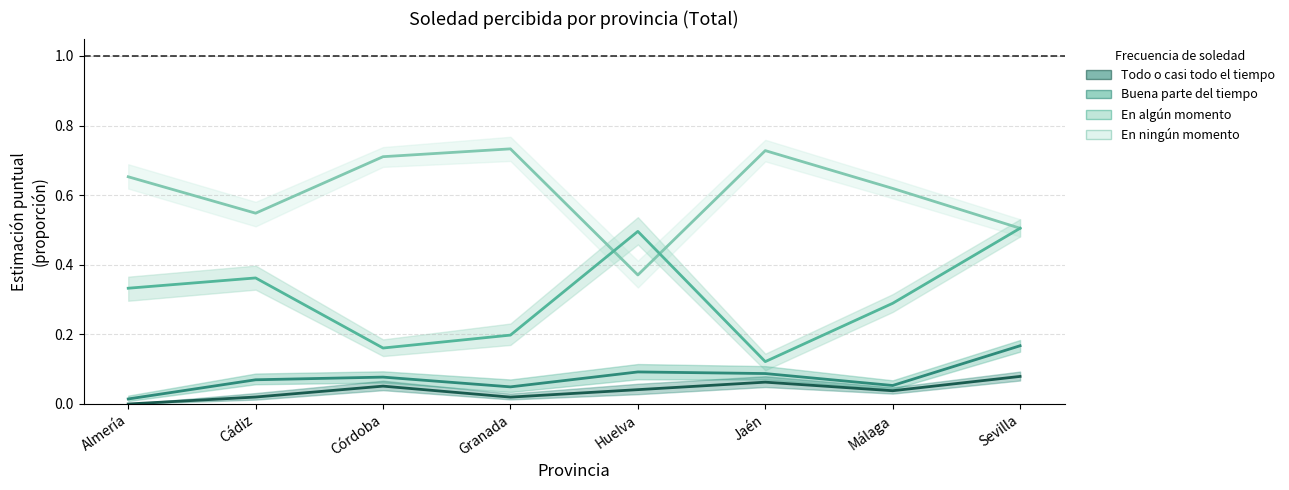

What is the difference between the maximum and minimum values in the Todo o casi todo el tiempo series?

0.1